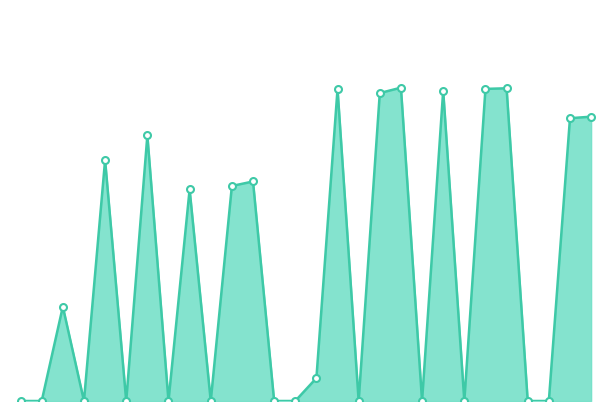

Is this an area chart (filled region under the line)?

Yes